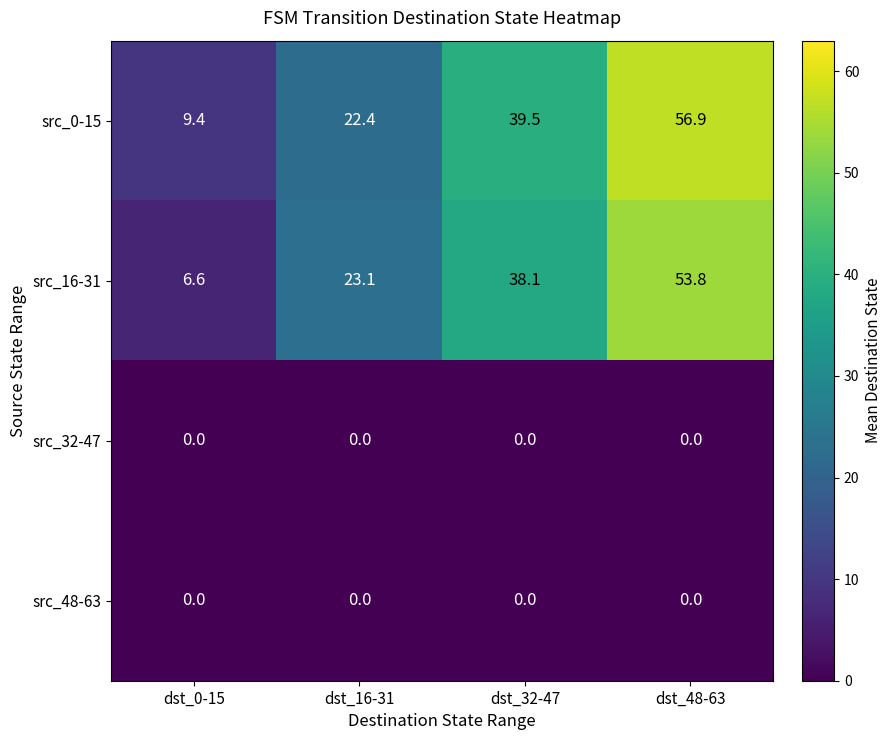

At which label does src_16-31 first exceed 38?

dst_32-47